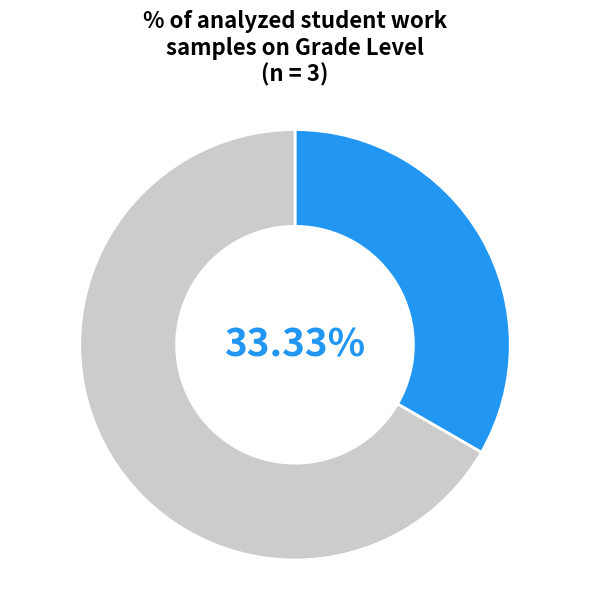

Is there any slice that represents more than half of the pie?

Yes